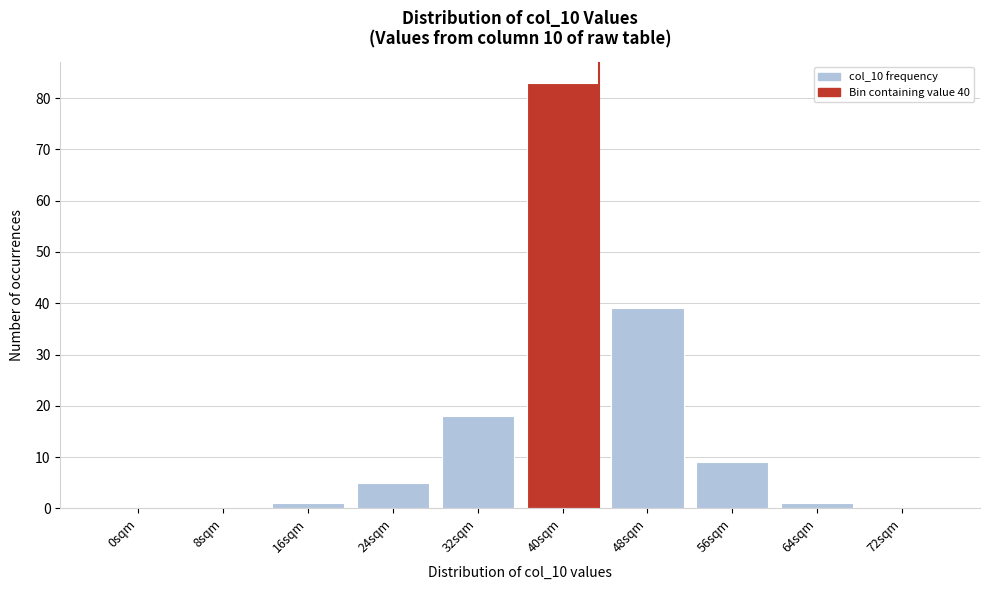

Reading left to right, extract all data points from this chart.

0sqm=0	8sqm=0	16sqm=1	24sqm=5	32sqm=18	40sqm=83	48sqm=39	56sqm=9	64sqm=1	72sqm=0